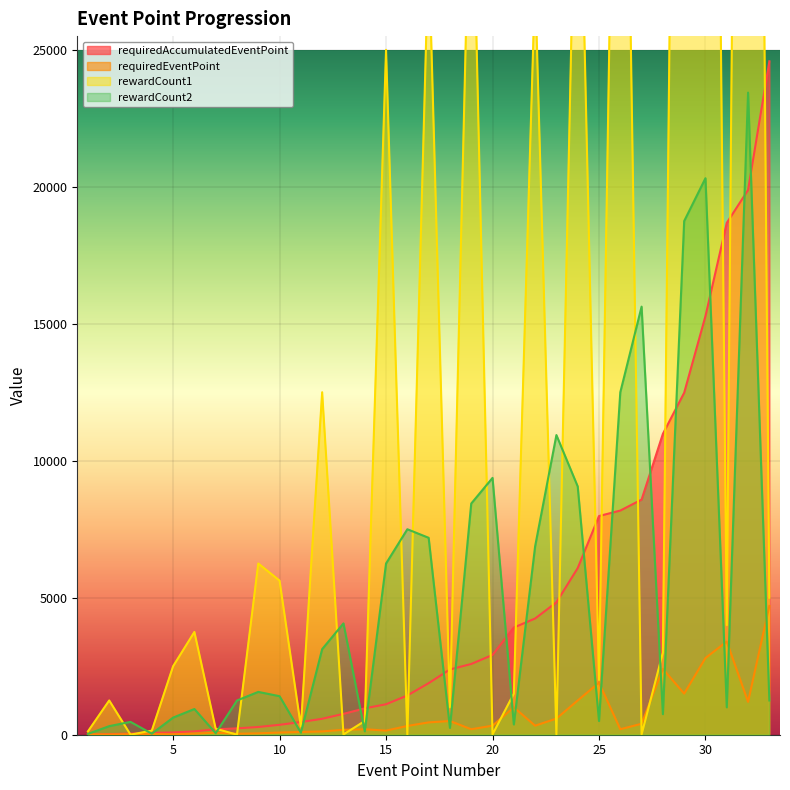

Reading right to left, transcribe all the data shown in this chart.

requiredAccumulatedEventPoint|Int: 33=24582	32=19882	31=18682	30=15282	29=12482	28=10982	27=8582	26=8182	25=7982	24=6082	23=4832	22=4242	21=3912	20=2912	19=2582	18=2382	17=1882	16=1432	15=1112	14=962	13=762	12=582	11=462	10=362	9=282	8=232	7=197	6=122	5=82	4=67	3=42	2=22	1=12
requiredEventPoint|Int: 33=4700	32=1200	31=3400	30=2800	29=1500	28=2400	27=400	26=200	25=1900	24=1250	23=590	22=330	21=1000	20=330	19=200	18=500	17=450	16=320	15=150	14=200	13=180	12=120	11=100	10=80	9=50	8=35	7=75	6=40	5=15	4=25	3=20	2=10	1=12
rewardCount1|Int: 33=5000	32=93750	31=4000	30=81250	29=75000	28=3000	27=10	26=50000	25=2000	24=36250	23=10	22=27500	21=1500	20=10	19=33750	18=1000	17=28750	16=2	15=25000	14=500	13=10	12=12500	11=300	10=5625	9=6250	8=2	7=220	6=3750	5=2500	4=150	3=2	2=1250	1=120
rewardCount2|Int: 33=1250	32=23438	31=1000	30=20313	29=18750	28=750	27=15625	26=12500	25=500	24=9063	23=10938	22=6875	21=375	20=9375	19=8438	18=250	17=7188	16=7500	15=6250	14=125	13=4063	12=3125	11=75	10=1406	9=1563	8=1250	7=55	6=938	5=625	4=38	3=469	2=313	1=30